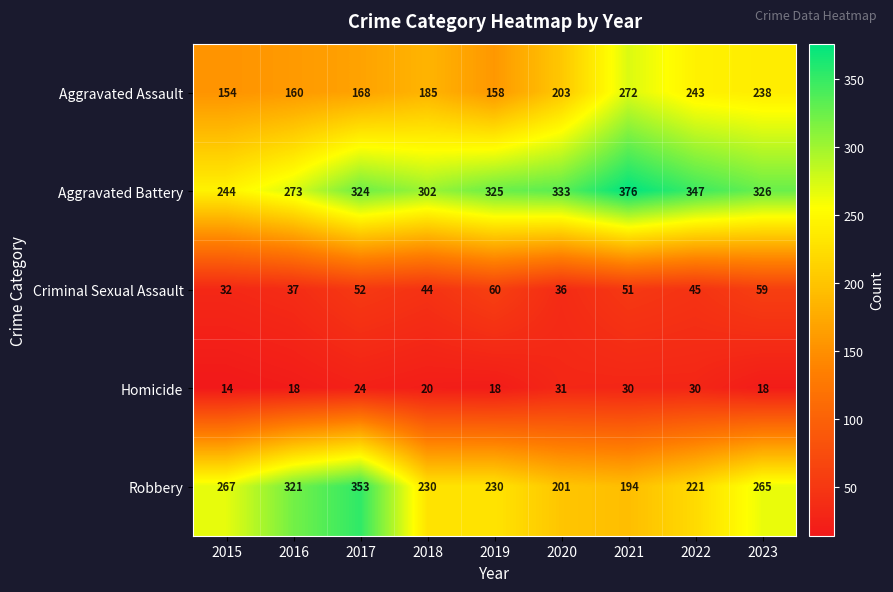

What is the smallest value displayed?

14